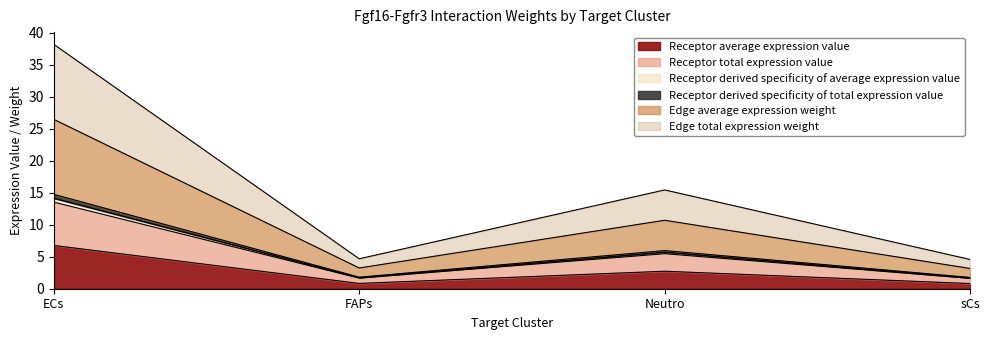

Which series has the largest total across all categories?

Edge total expression weight